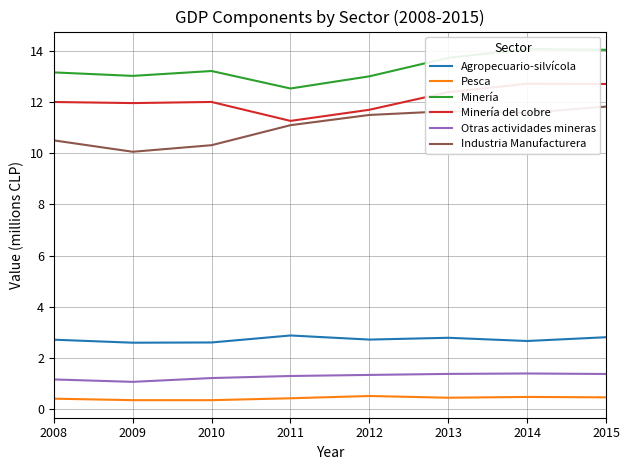

How many categories are shown in the chart?

8